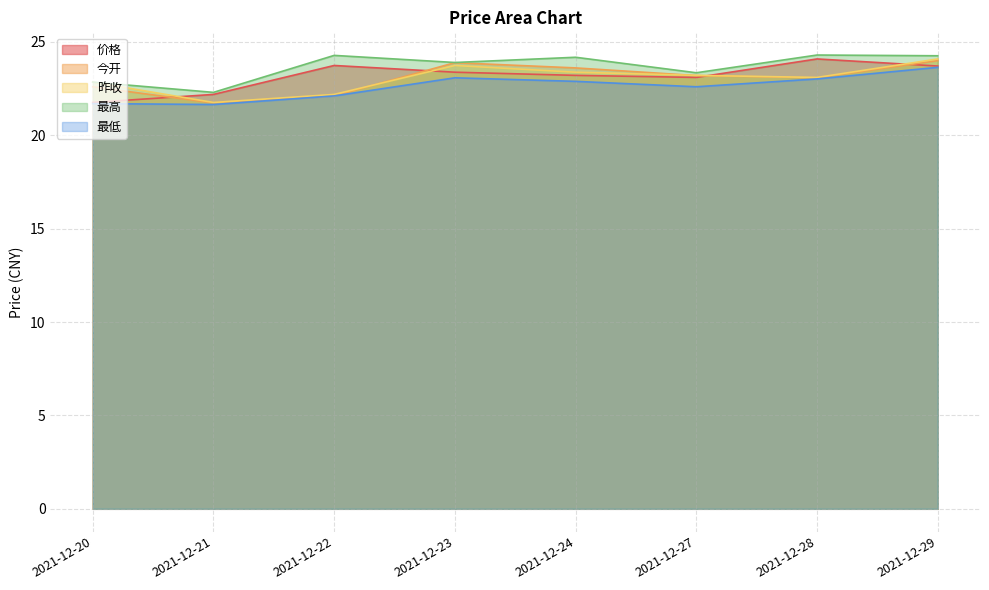

How many lines are shown in the chart?

5